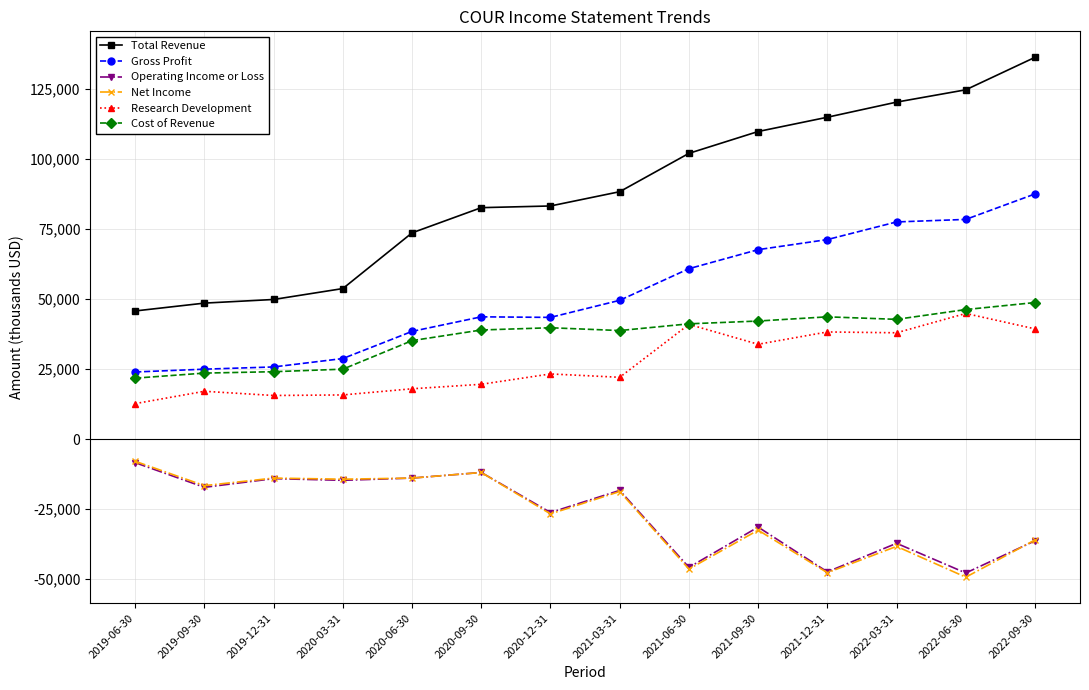

True or false: Cost of Revenue and Net Income intersect in this chart.

False